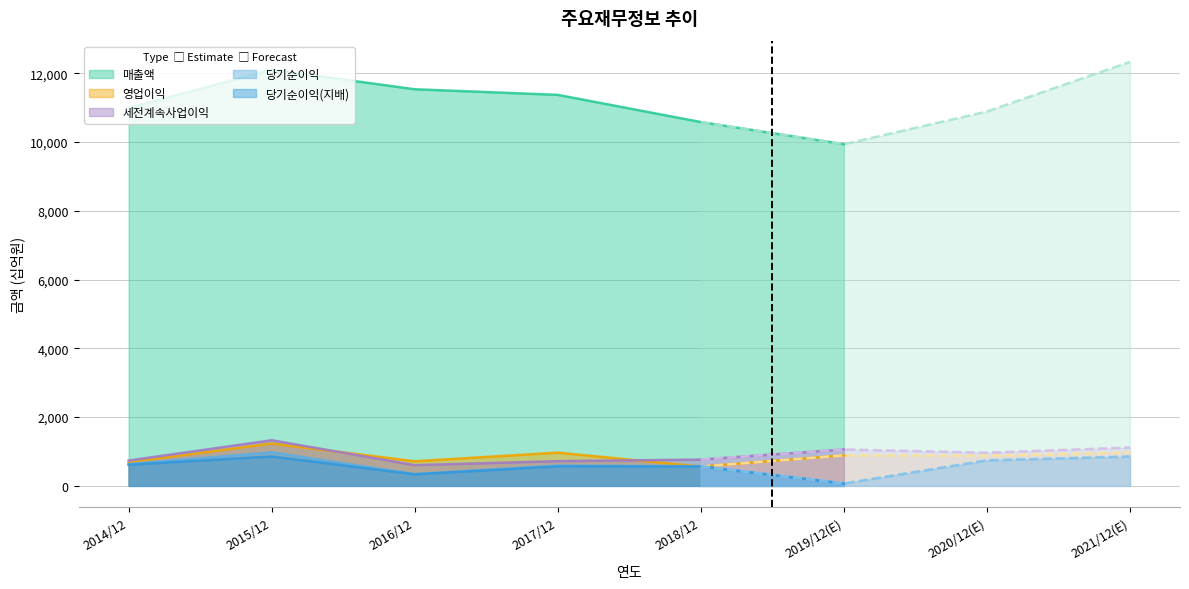

What is the label of the 2nd point from the left?

2015/12